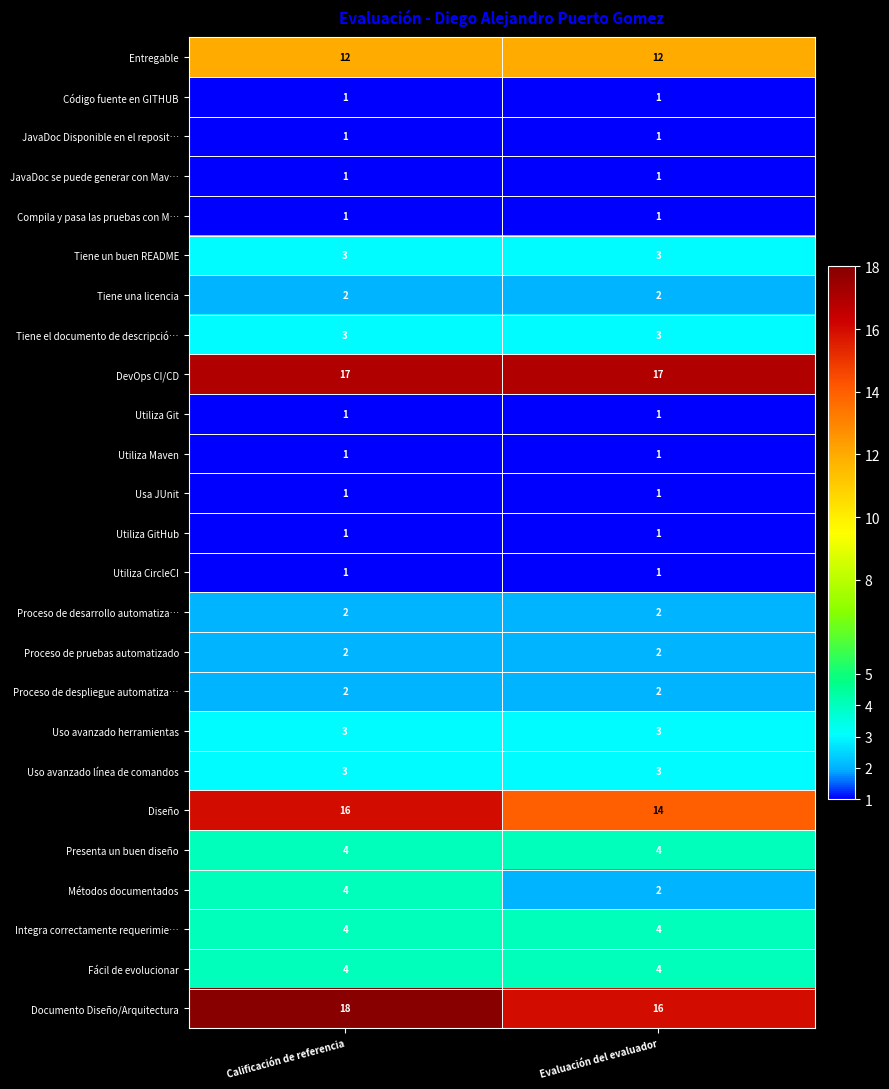

What is the greatest value displayed?

18